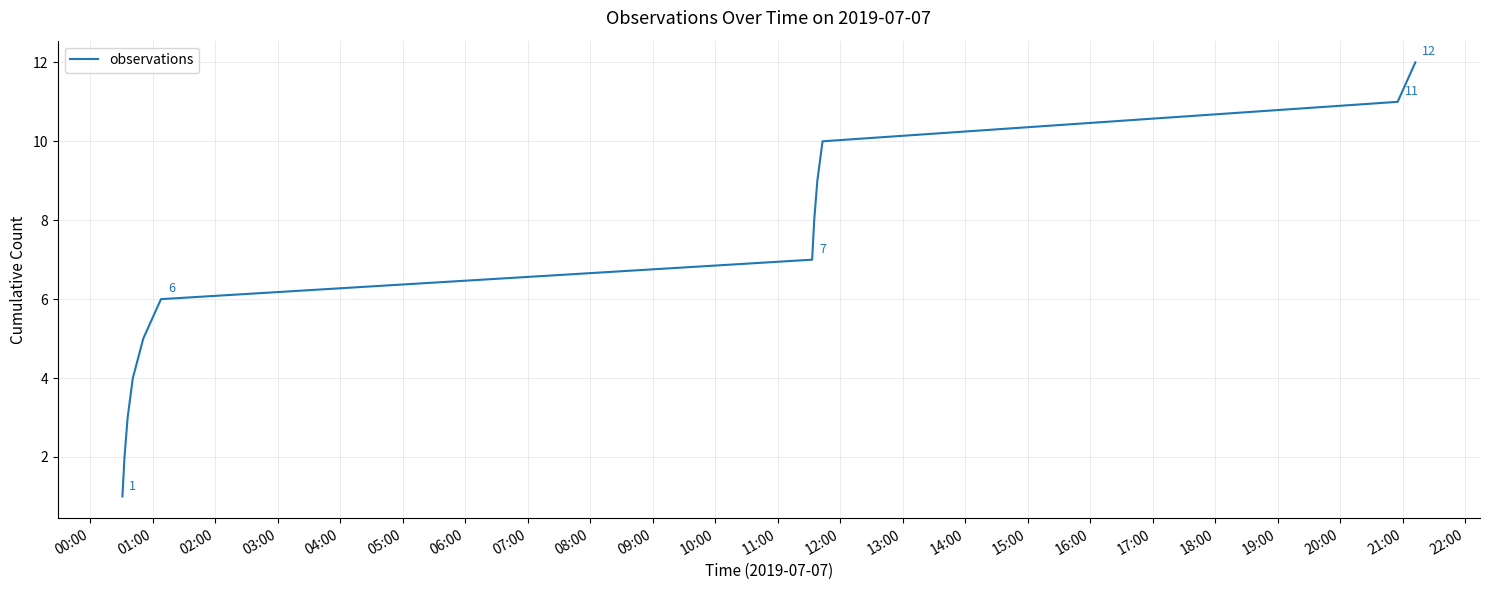

What is the greatest value displayed?

12